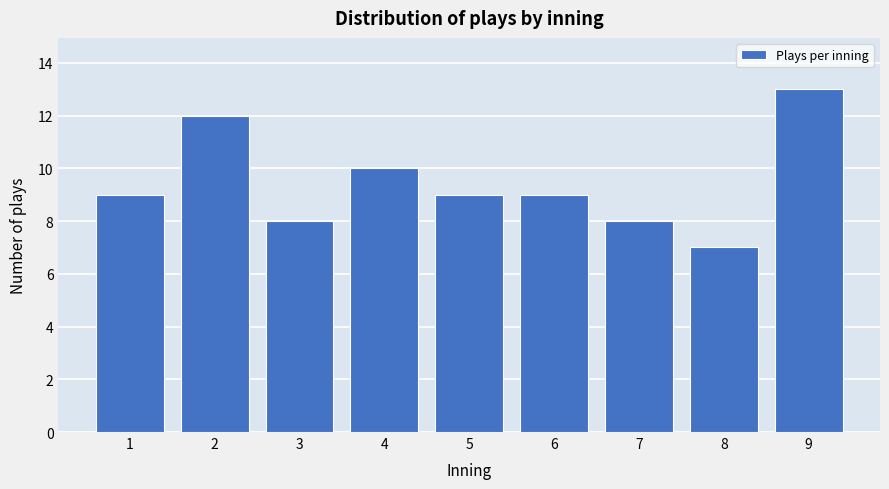

Reading right to left, transcribe all the data shown in this chart.

9=13	8=7	7=8	6=9	5=9	4=10	3=8	2=12	1=9